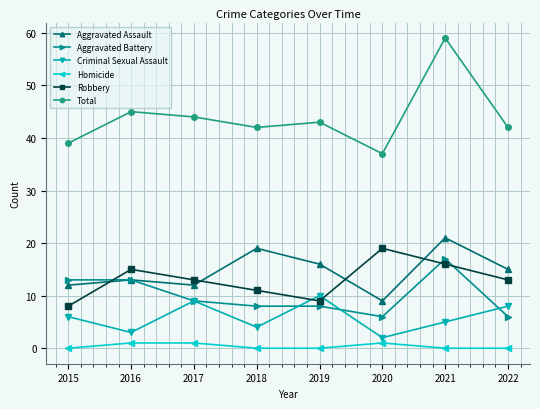

True or false: Aggravated Battery and Homicide cross at least once.

False